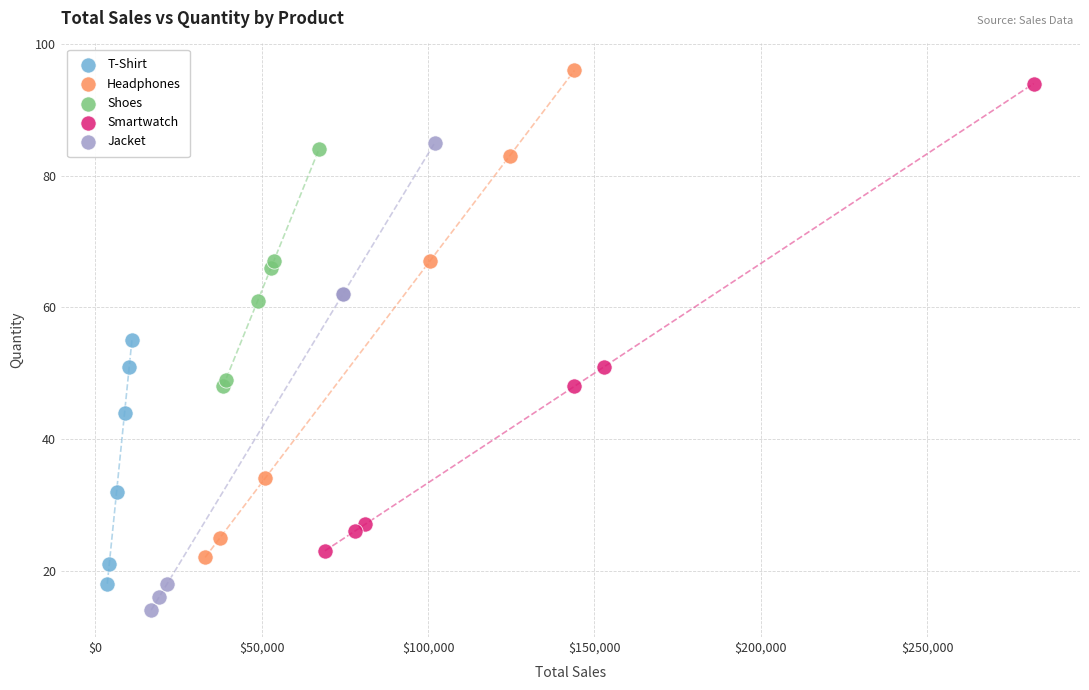

What are all the series names shown in the legend?

T-Shirt, Headphones, Shoes, Smartwatch, Jacket